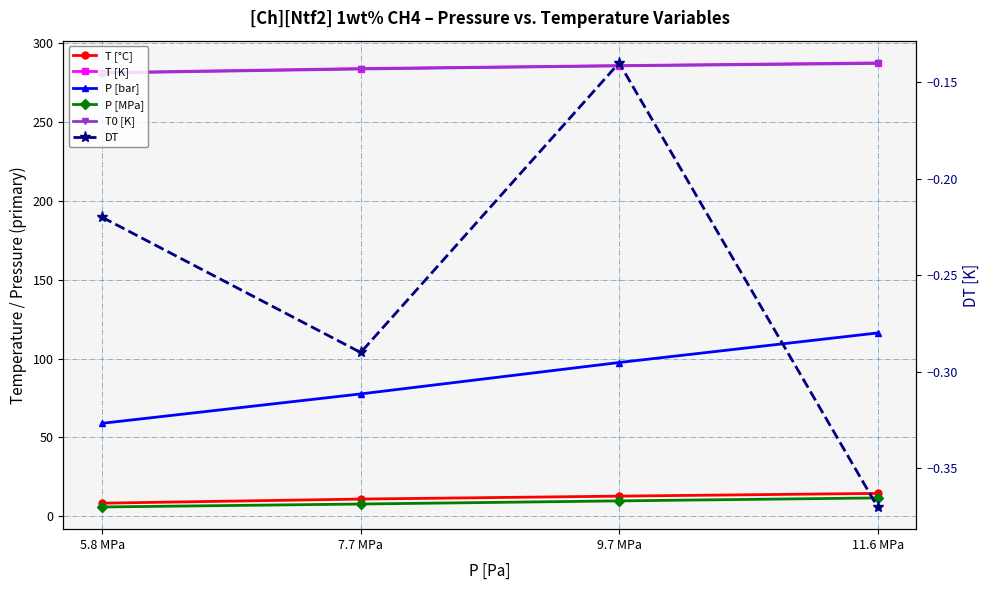

Which label corresponds to the smallest value in the chart?

11.6 MPa